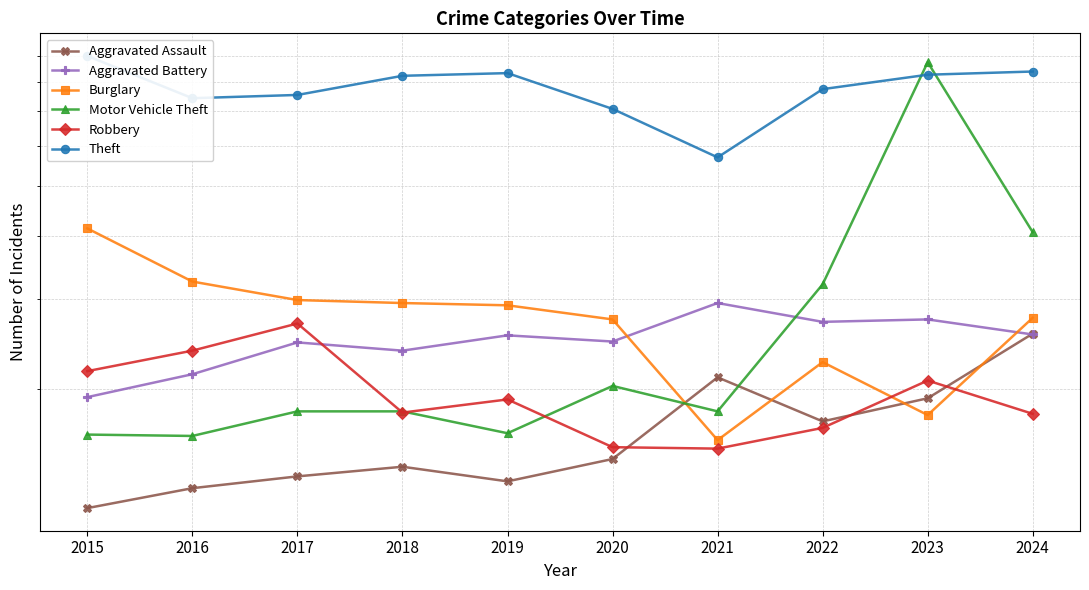

Which series has the widest spread of values?

Motor Vehicle Theft